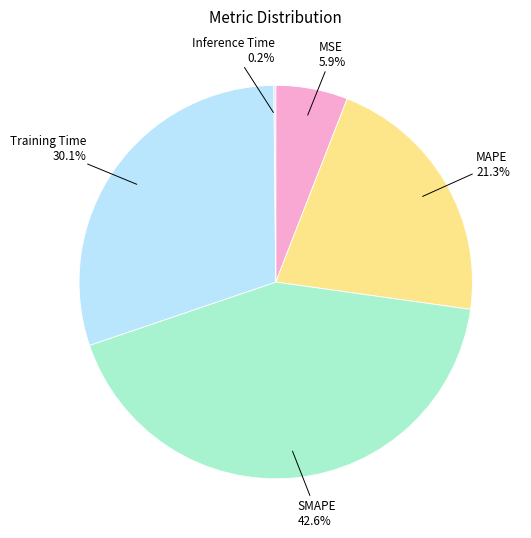

Which has a higher value, MAPE or MSE?

MAPE